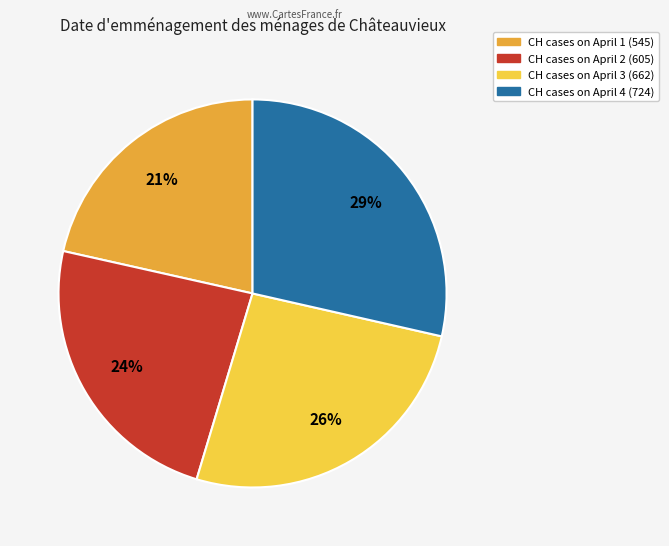

To the nearest percent, what is the average slice percentage?

25%